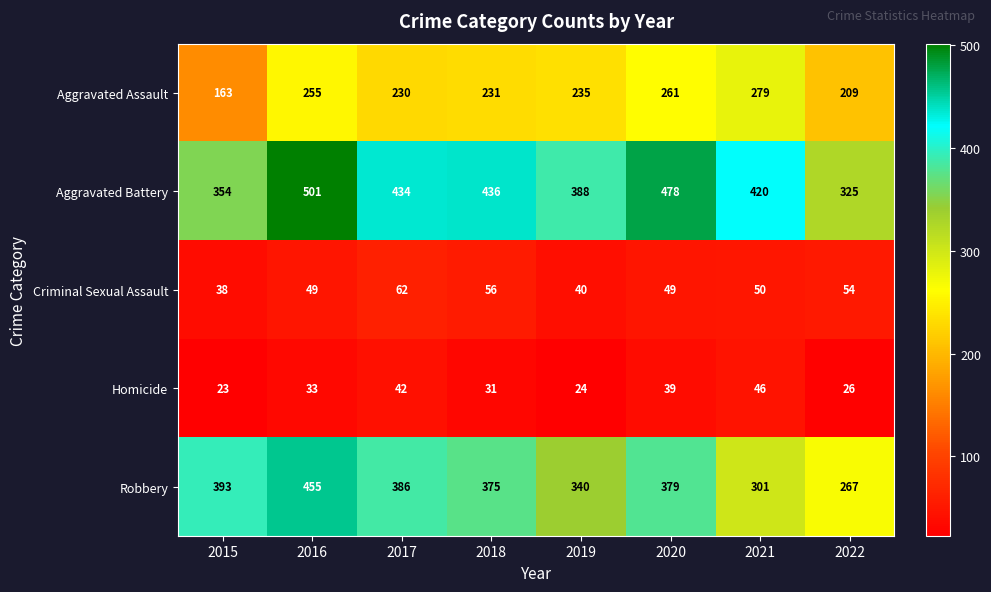

The Aggravated Assault series shows 342 at 2020. True or false?

False